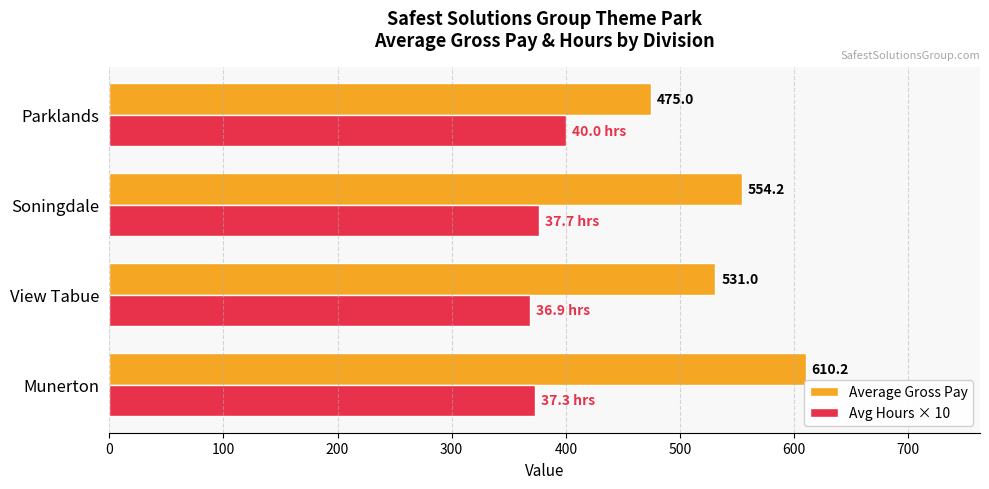

Rank the series by their average value, from lowest to highest.

Avg Hours × 10, Average Gross Pay